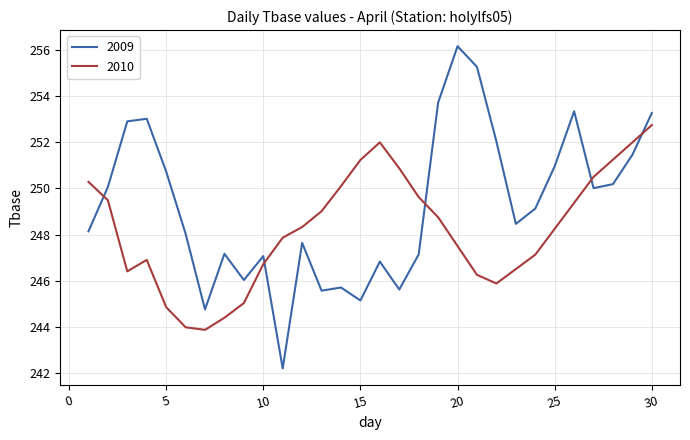

True or false: 2009 and 2010 cross at least once.

True